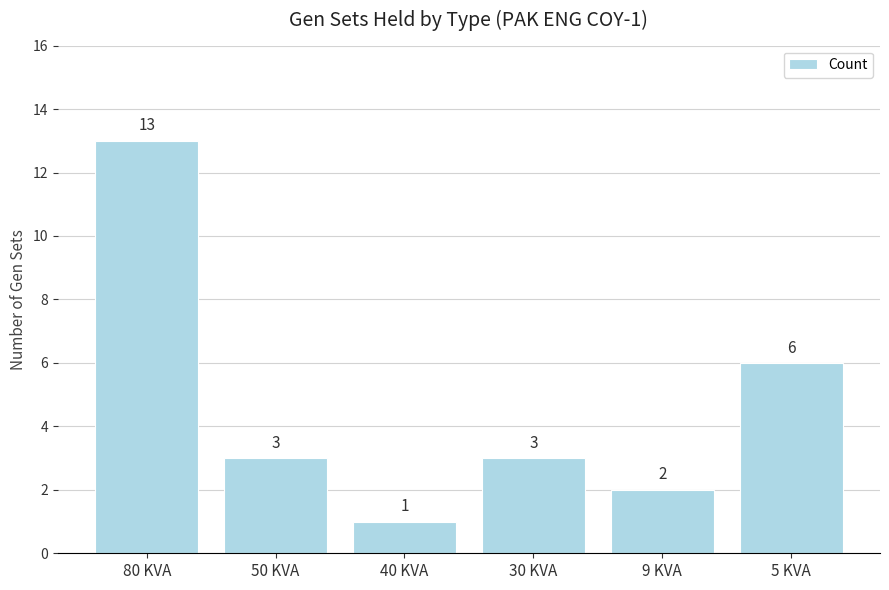

How many data points are less than 3?

2